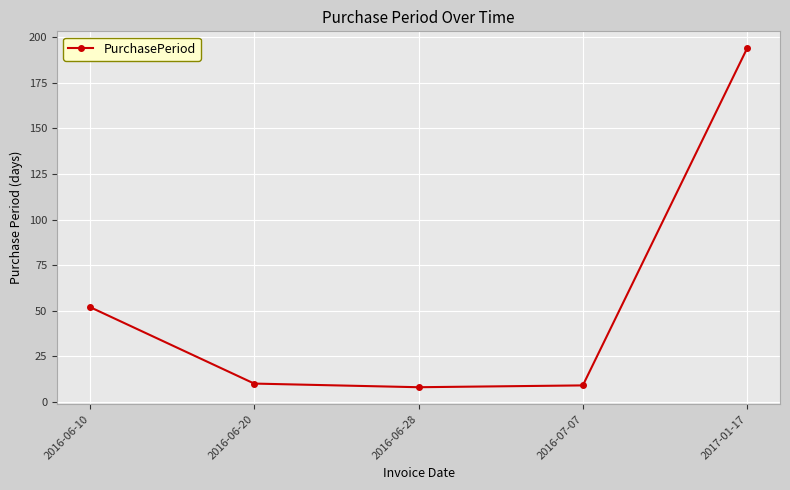

What is the label of the 1st point from the right?

2017-01-17